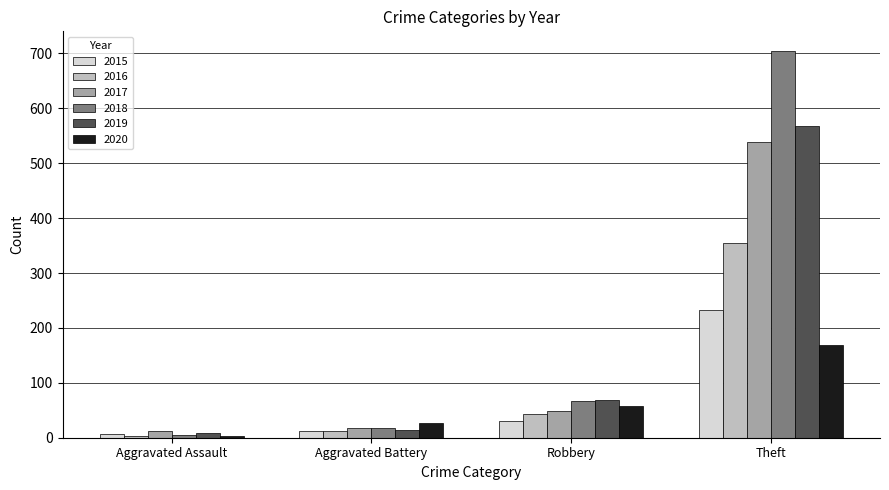

How many bars are there in total?

24